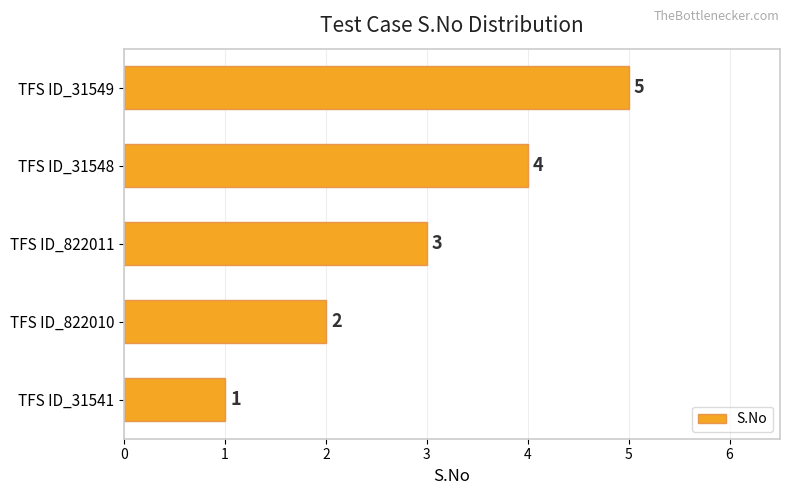

What is the sum of the values at TFS ID_31549 and TFS ID_31548?

9